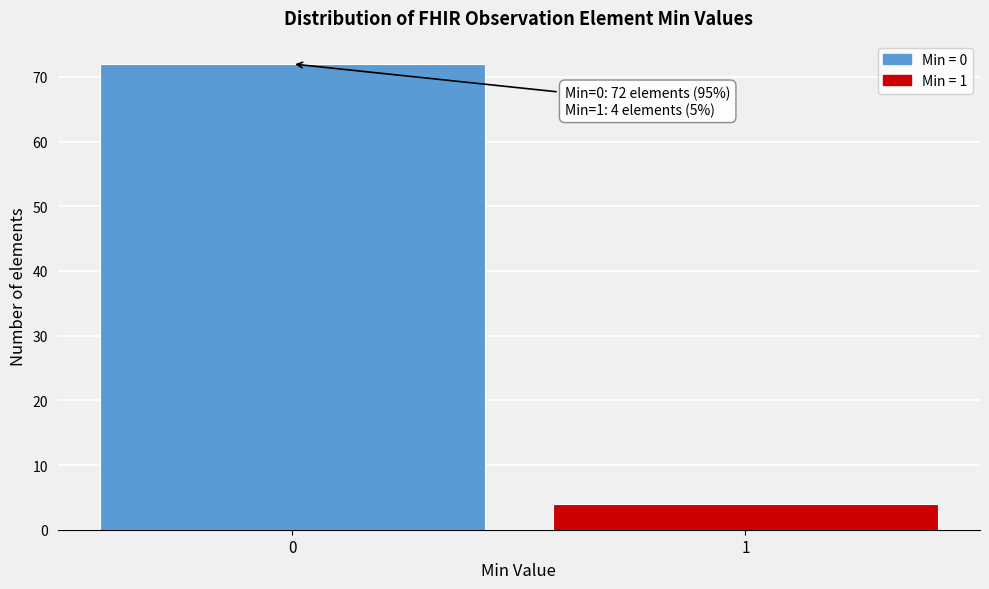

Reading left to right, extract all data points from this chart.

0=72	1=4